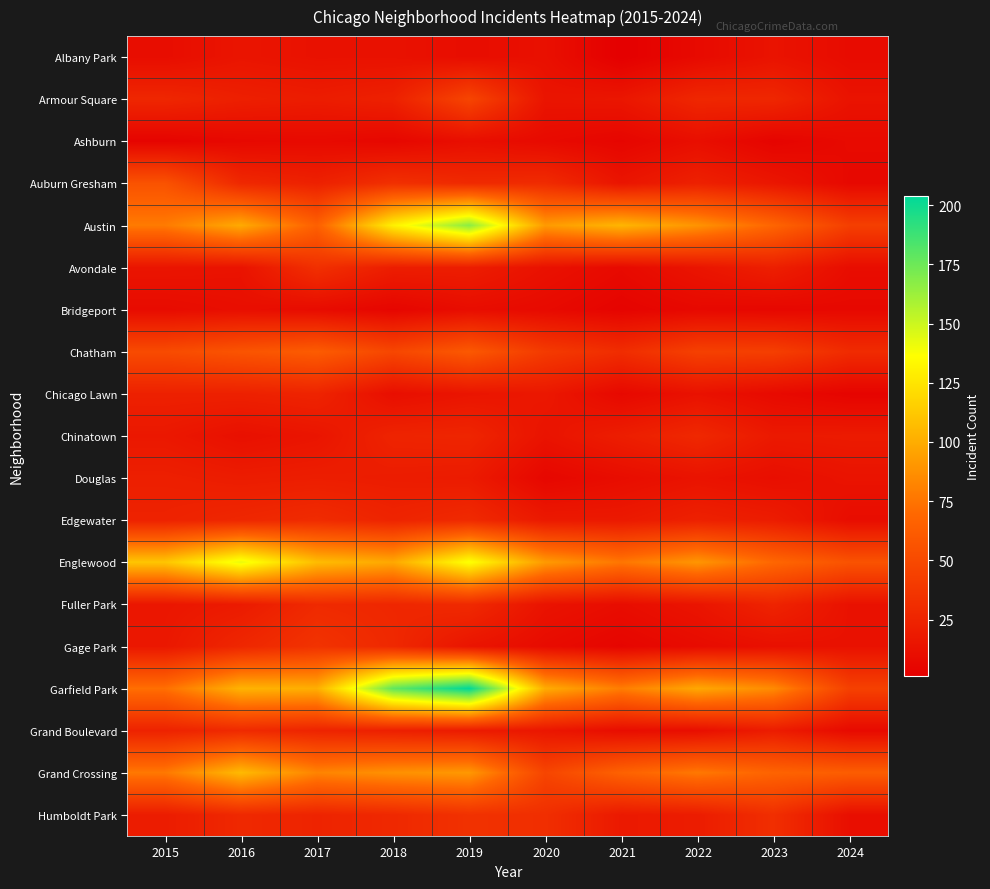

Which series has the largest range (max minus min)?

Garfield Park